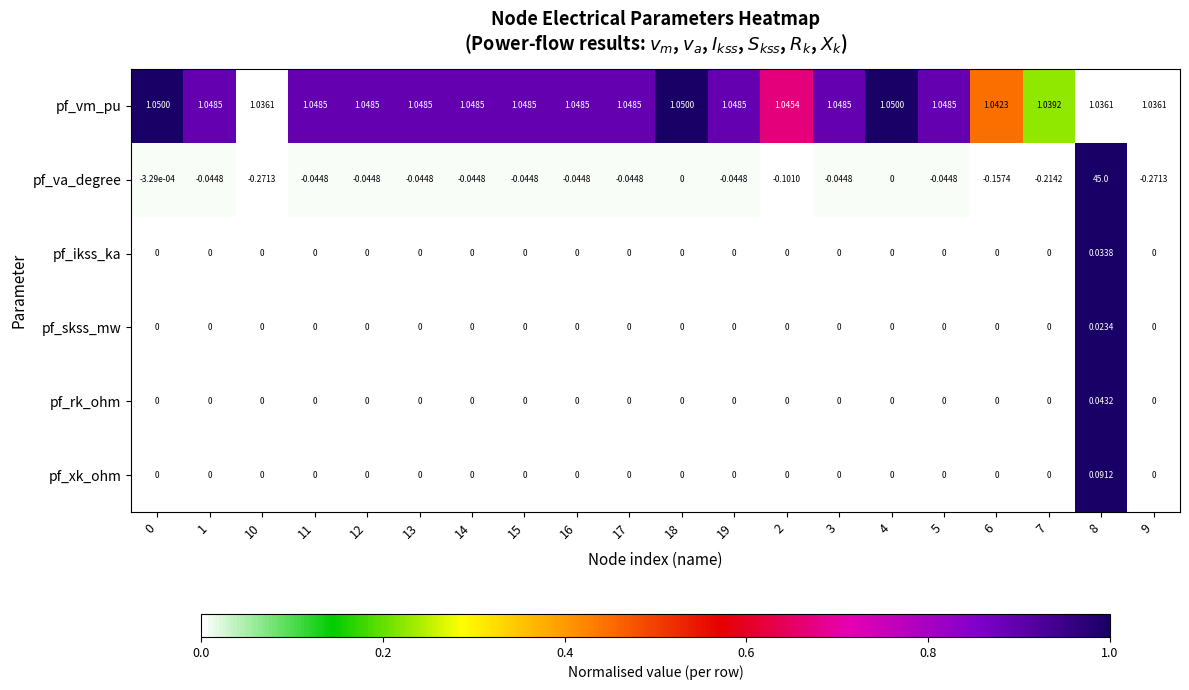

Which series has the largest total across all categories?

pf_va_degree